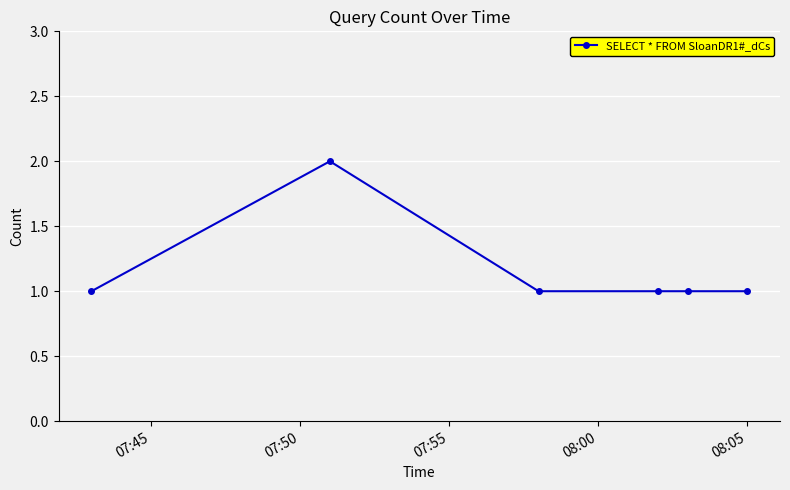

What is the sum of all values?

7